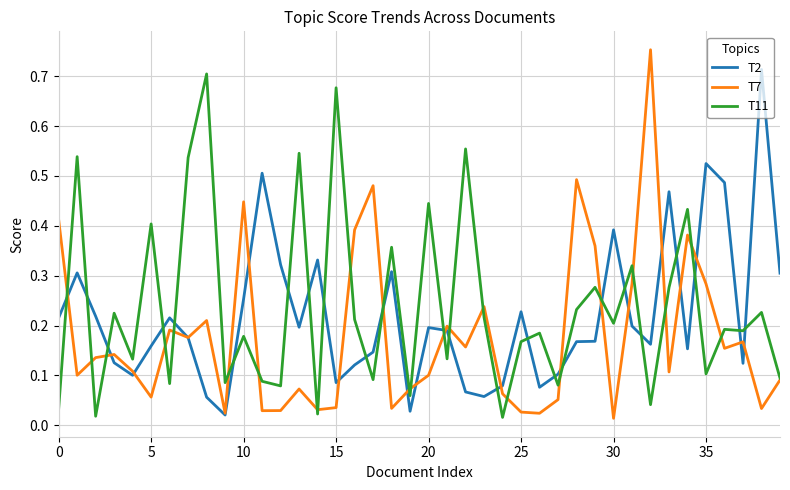

How many times do T11 and T2 cross each other?

24